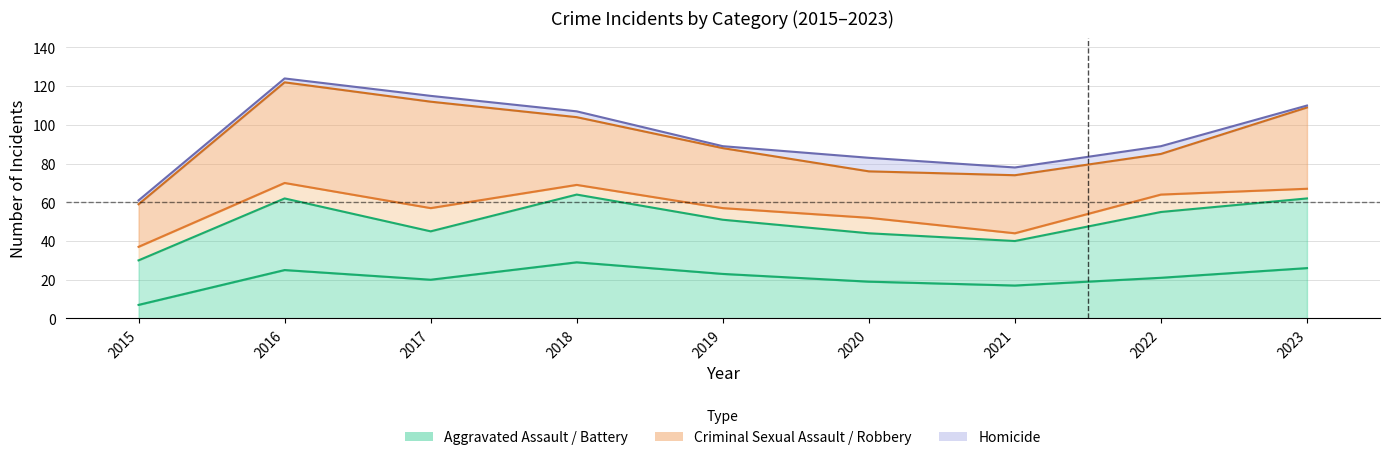

Which category has the lowest value in the Aggravated Battery series?

2015